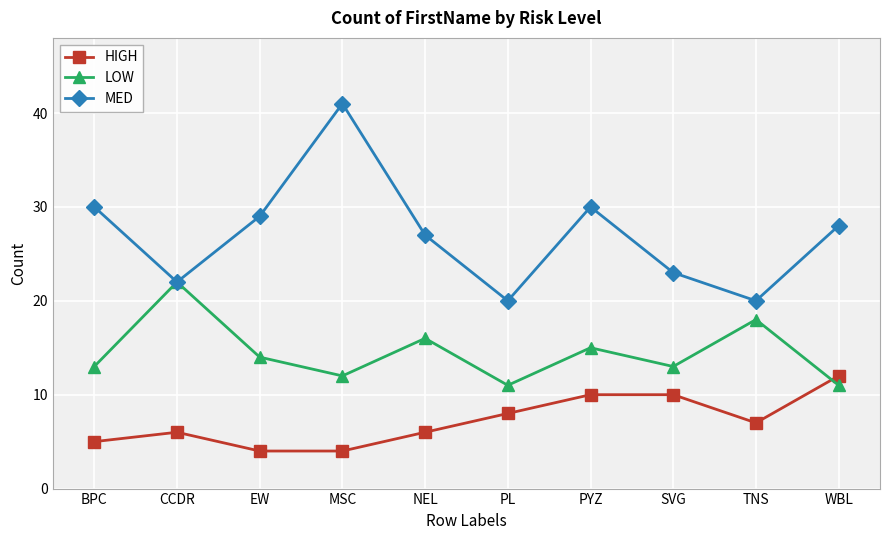

Rank the series by their average value, from highest to lowest.

MED, LOW, HIGH